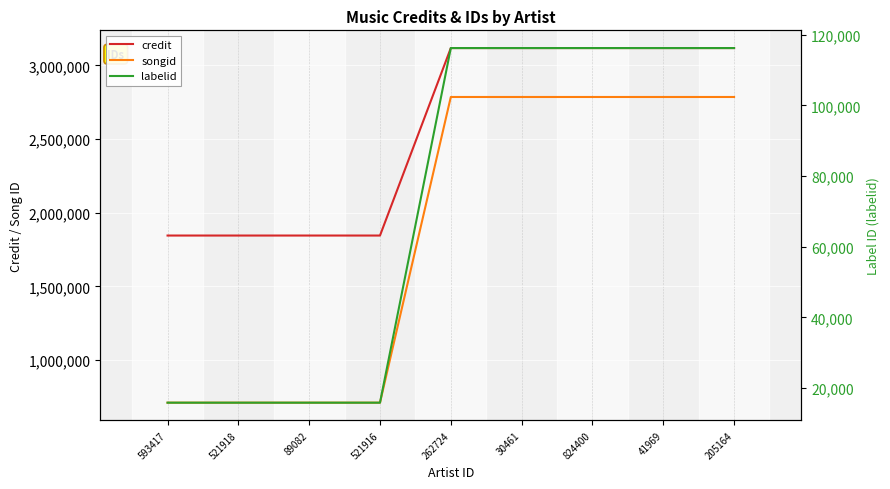

List the labels in order of labelid value, largest first.

262724, 30461, 824400, 41969, 205164, 593417, 521918, 89082, 521916